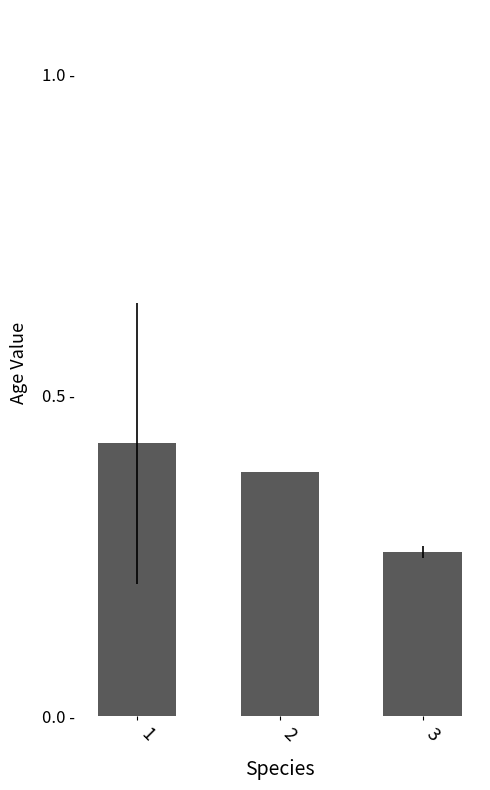

What is the change in value from 2 to 3?

-0.1